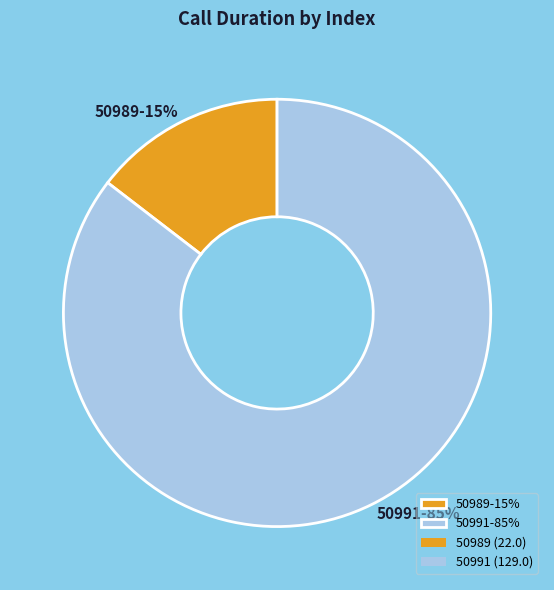

What is the smallest slice in the pie chart?

50989-15%